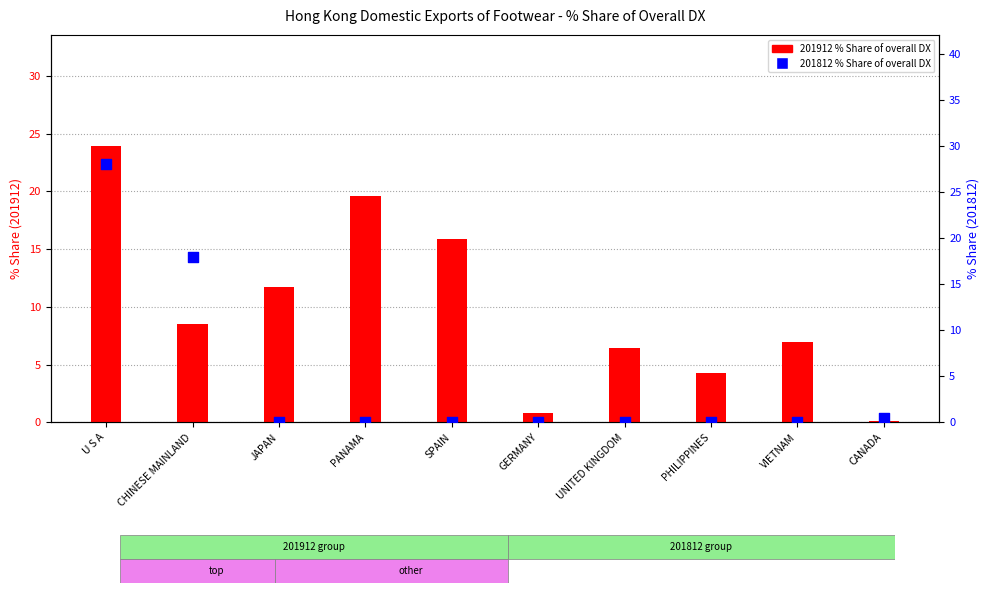

At how many categories does at least one series exceed 27?

1